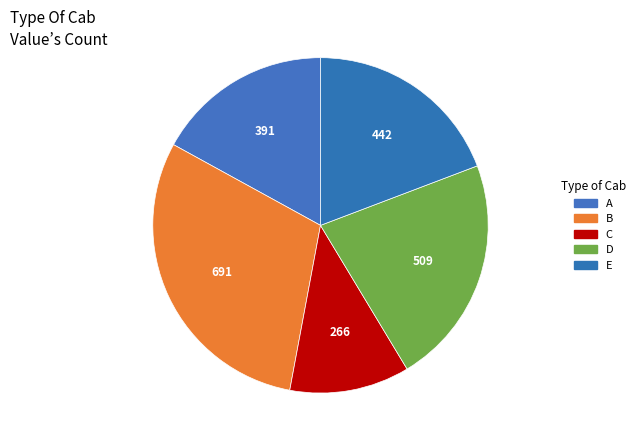

How many slices are in this pie chart?

5